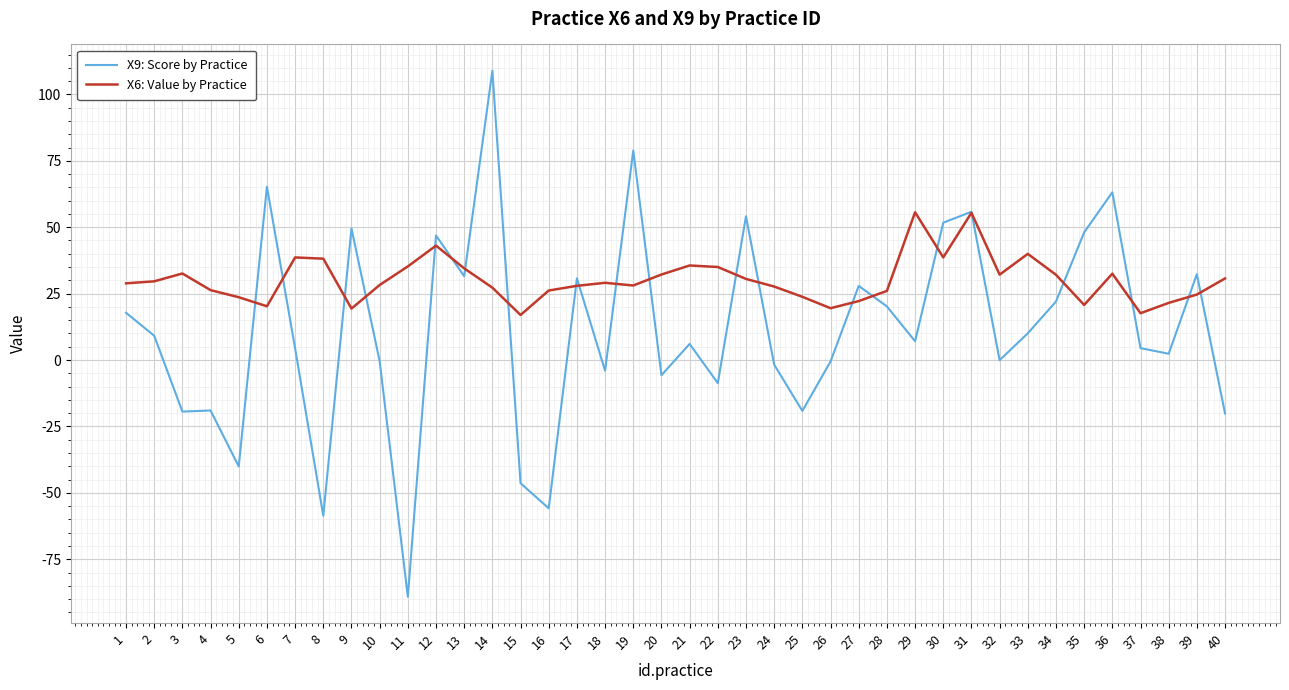

What is the difference between the highest and lowest values at 27?

5.7